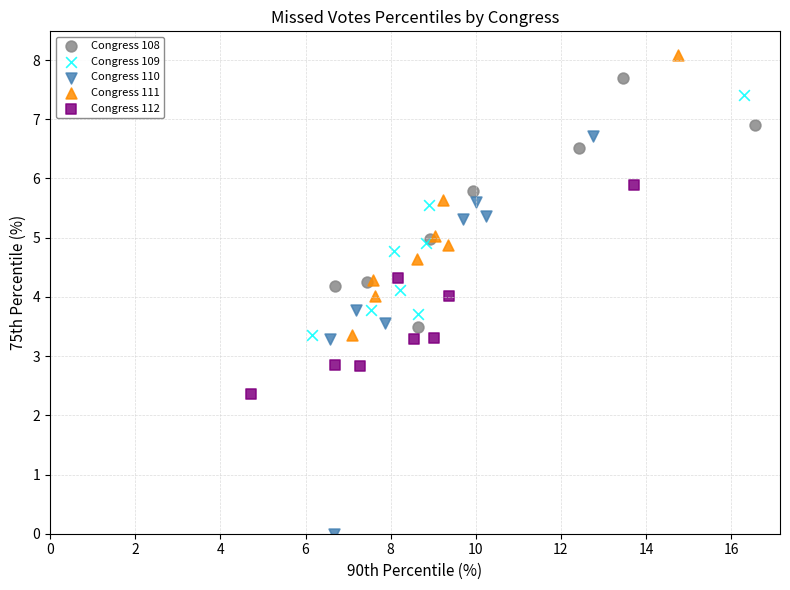

Which series contains the lowest Y value?

Congress 110